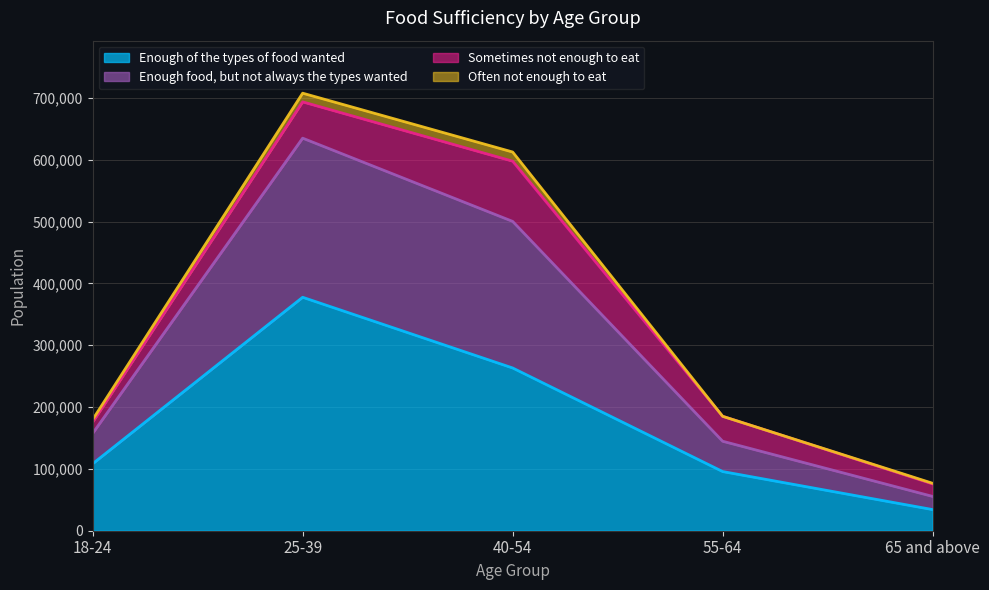

At which label does Enough of the types of food wanted reach its minimum?

65 and above